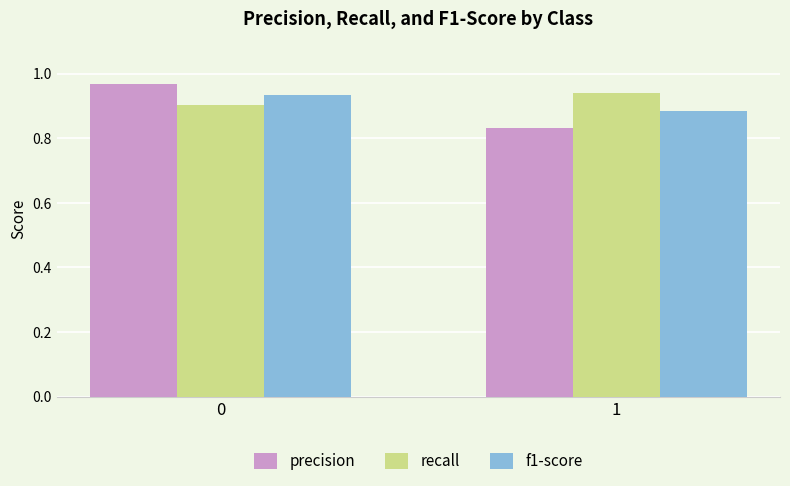

The value of recall at 1 is 0.9. True or false?

True